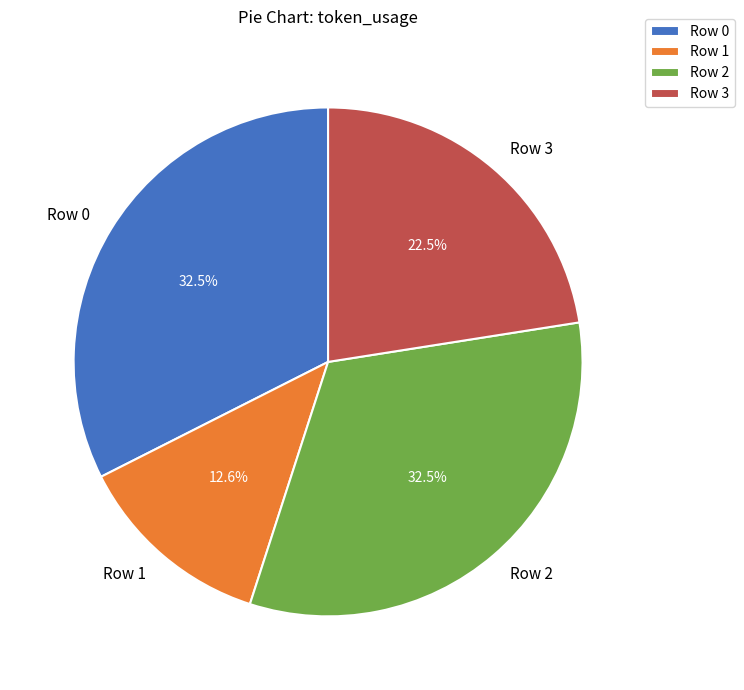

The Row 0 slice represents 19% of the pie. True or false?

False